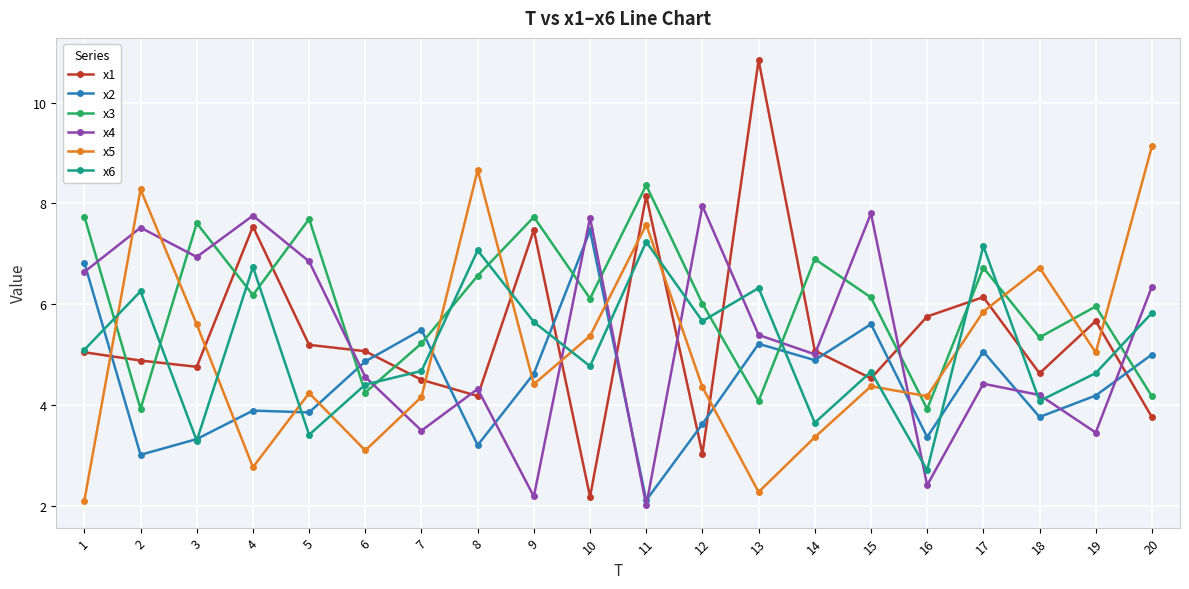

True or false: x3 and x6 cross at least once.

True